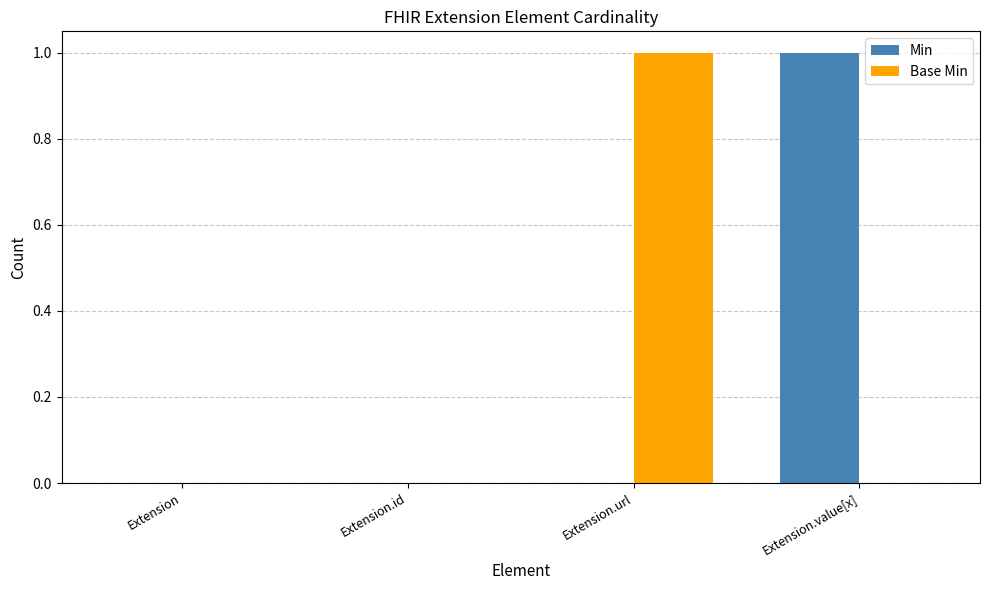

Is it true that Min equals 0 at Extension.url?

True